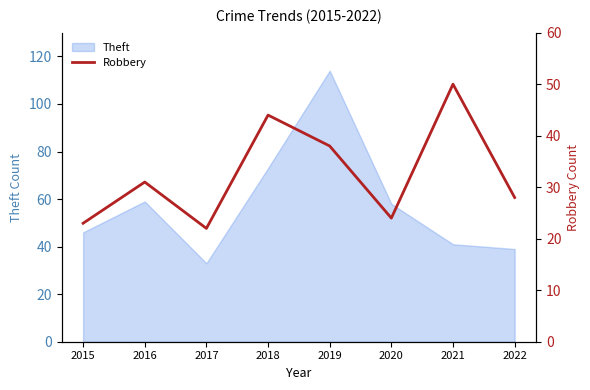

Is it true that Theft equals 58 at 2020?

True